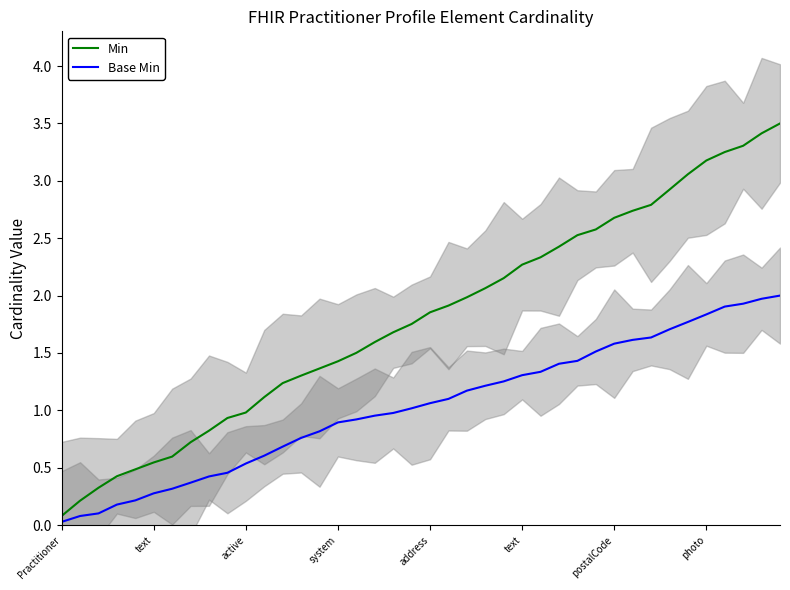

How many lines are shown in the chart?

2